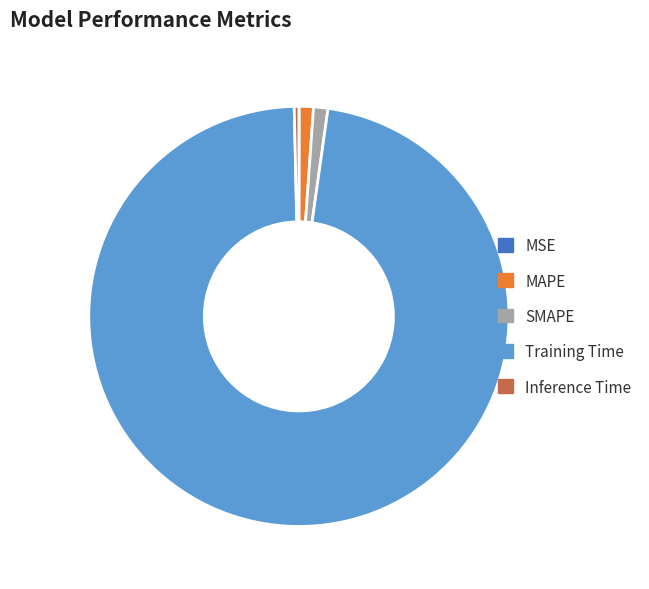

True or false: Inference Time accounts for 0% of the total.

True